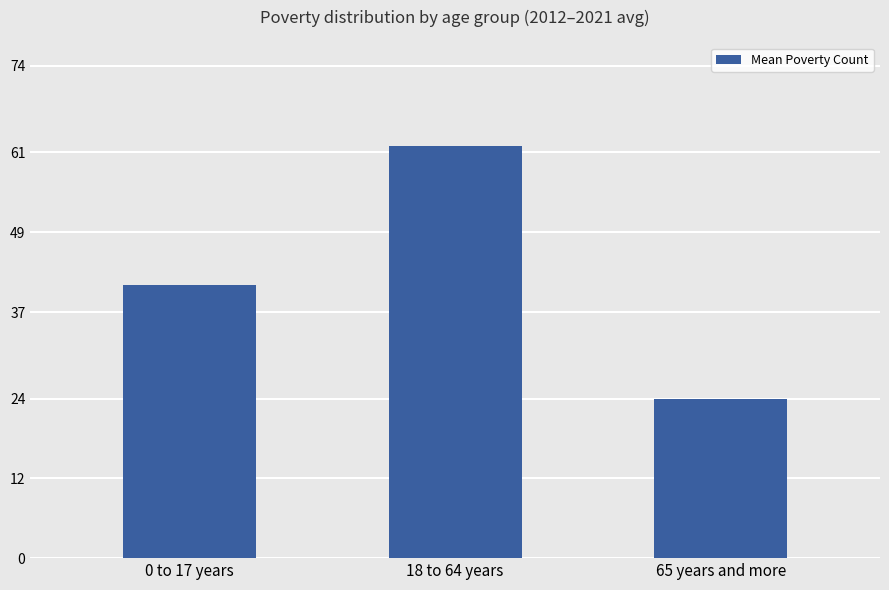

What is the change in value from 18 to 64 years to 65 years and more?

-38